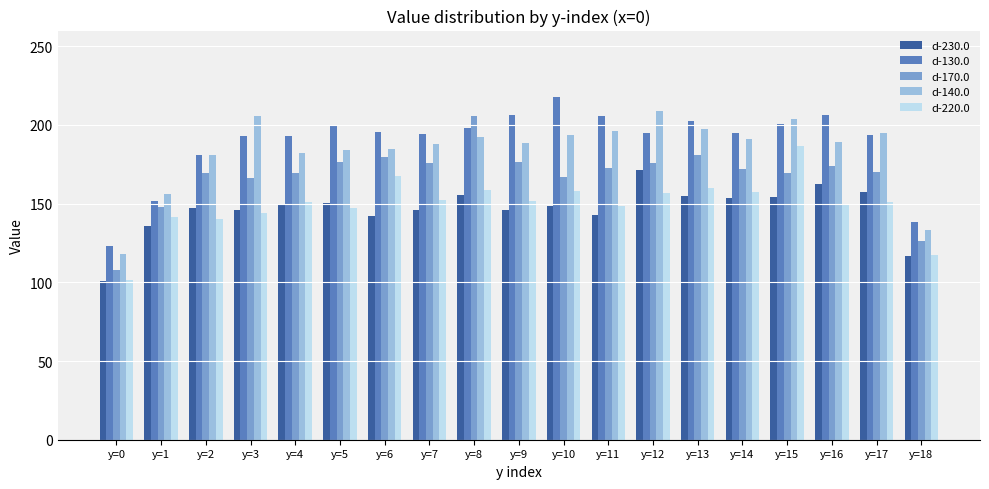

Is it true that d-220.0 equals 241.2 at y=8?

False